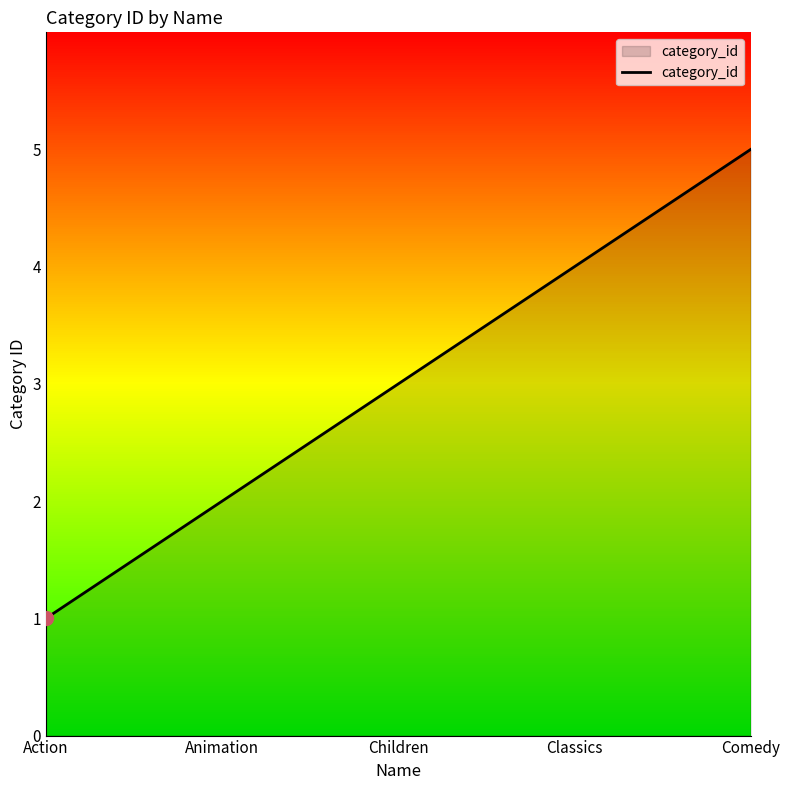

The chart shows a value of 3 at Children. True or false?

True